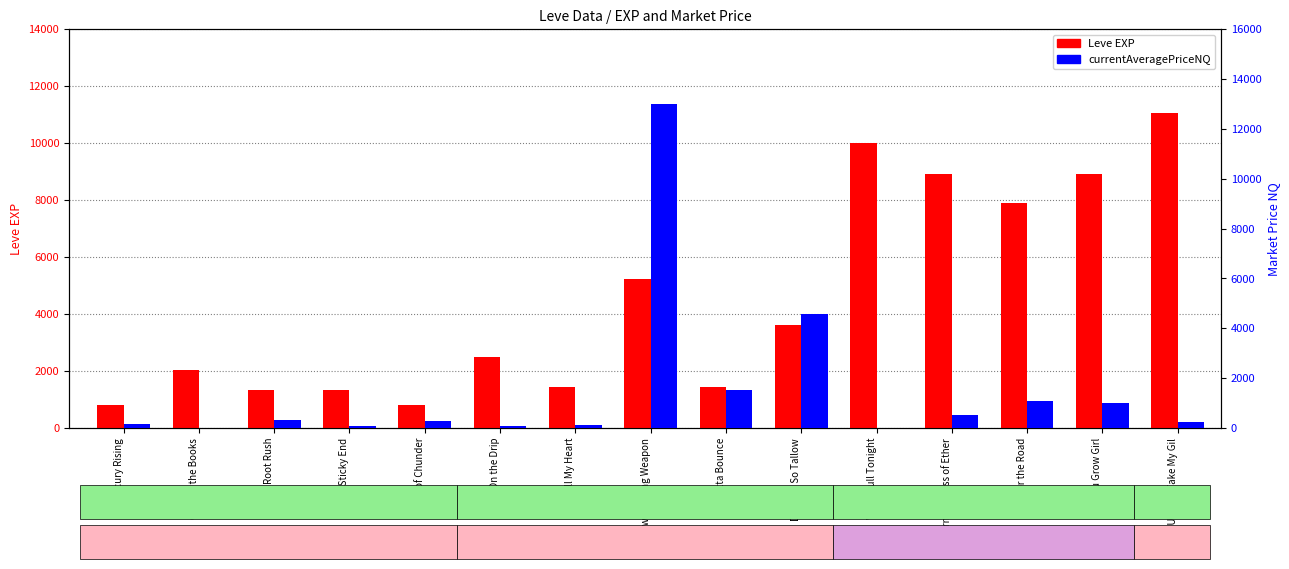

At which category is the sum across all series the highest?

A Jawbreaking Weapon